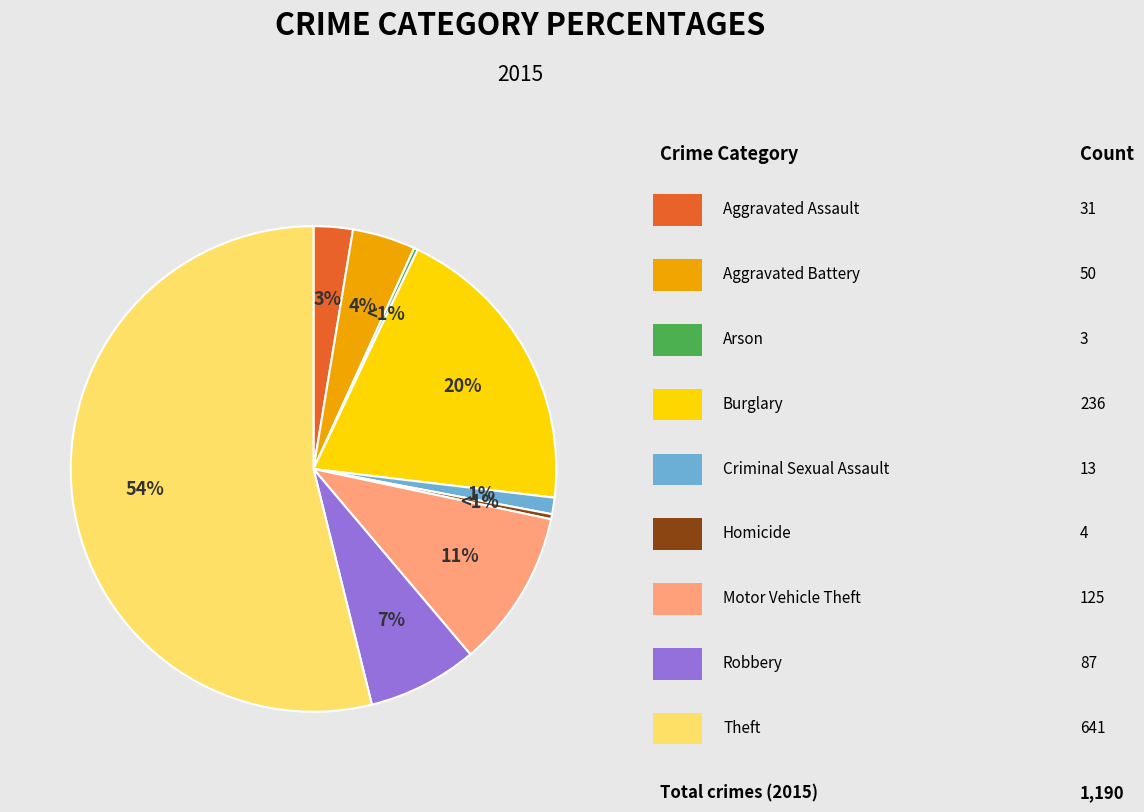

How many segments does this pie chart have?

9